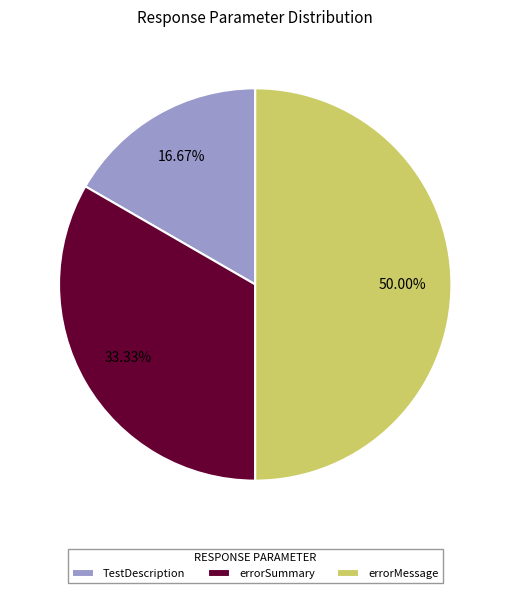

Is it true that errorMessage is 50% of the pie?

True